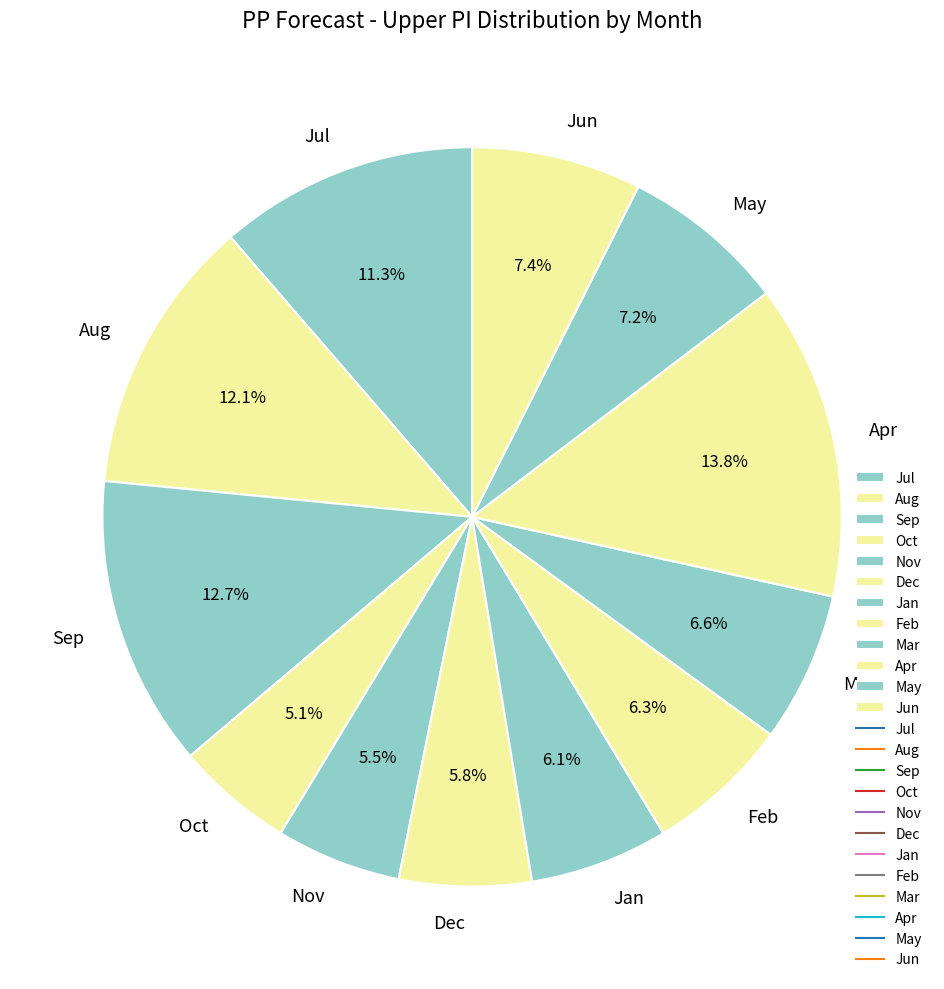

Which category has the biggest portion of the pie?

Apr